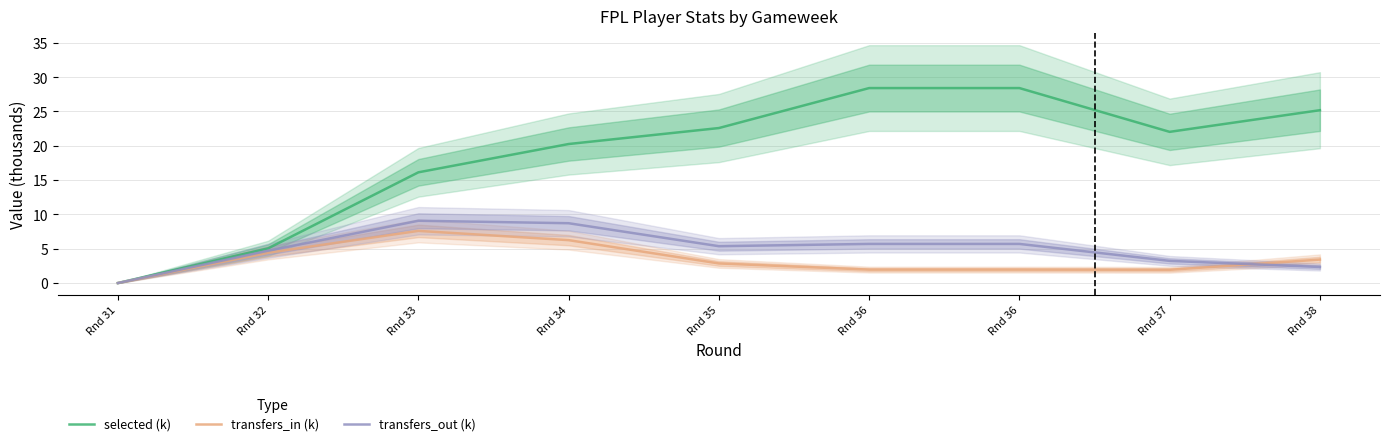

At how many categories does at least one series exceed 18?

6